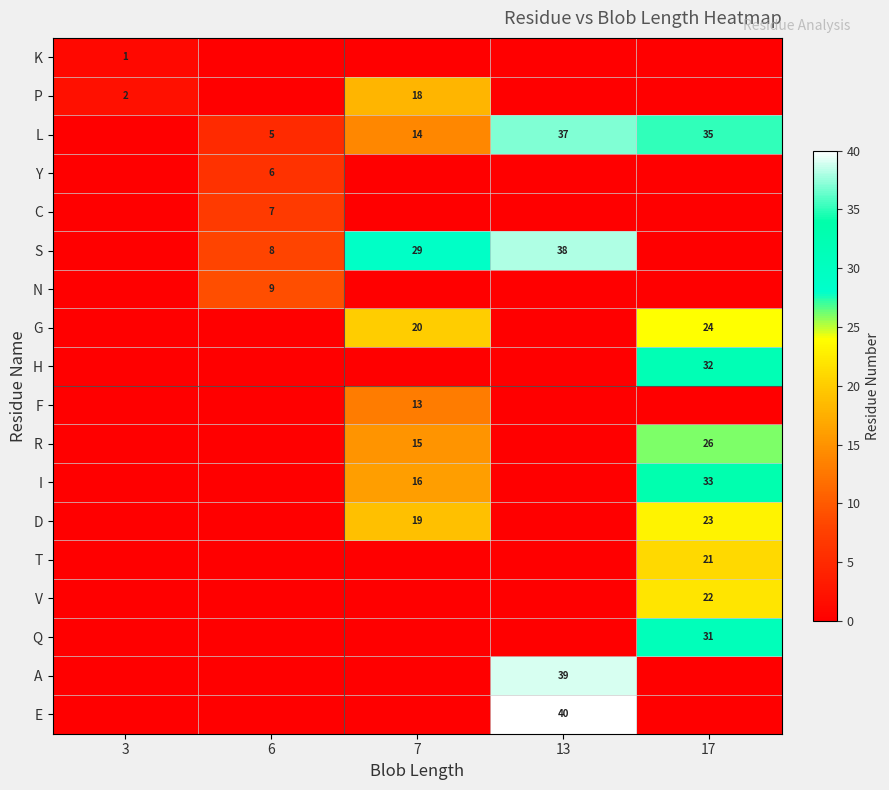

What is the total value across all series at 13?

154